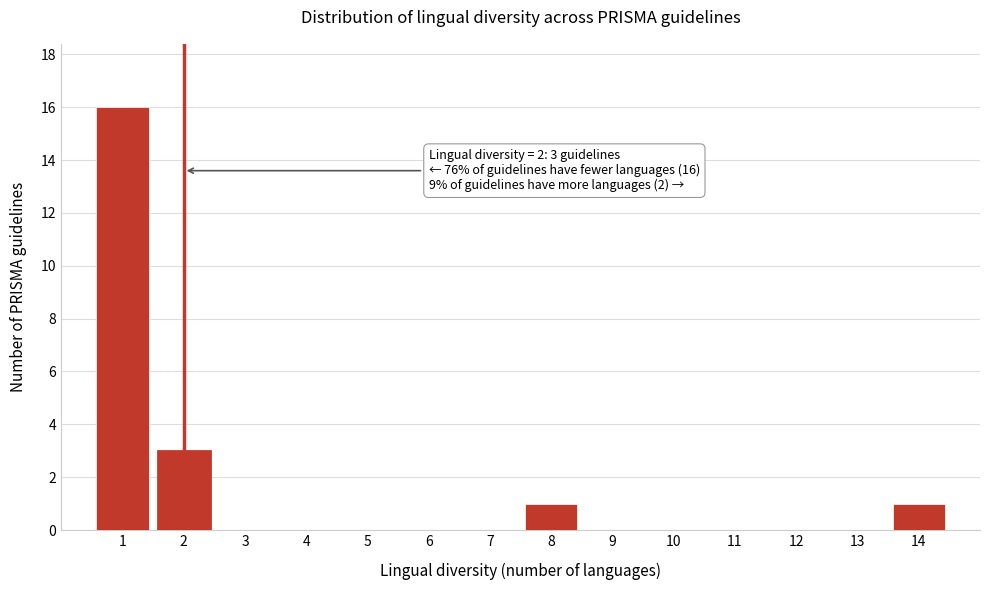

Over which range of the x-axis is the bar tallest?

0.5 to 1.5